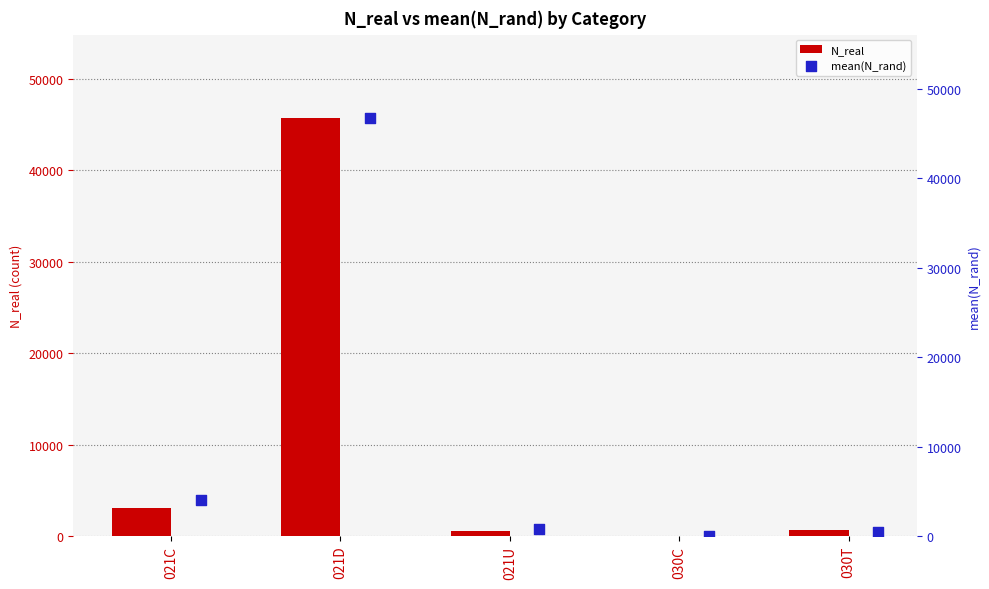

Which series has the largest total across all categories?

mean(N_rand)